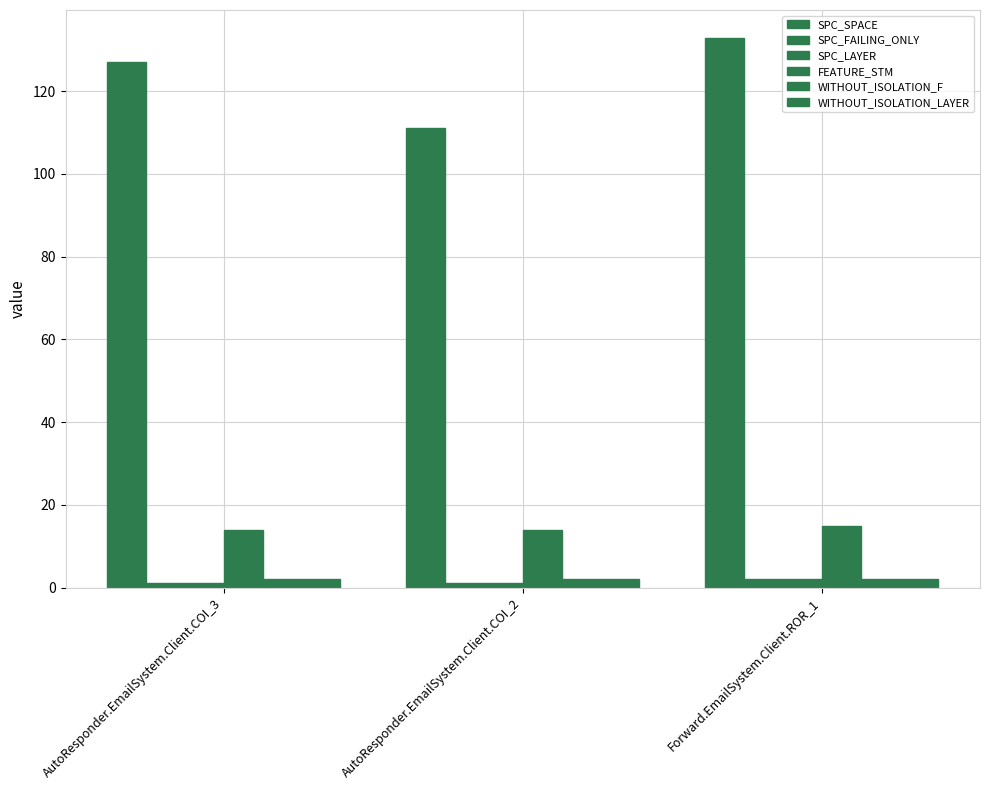

Rank the categories by FEATURE_STM value from highest to lowest.

Forward.EmailSystem.Client.ROR_1, AutoResponder.EmailSystem.Client.COI_3, AutoResponder.EmailSystem.Client.COI_2